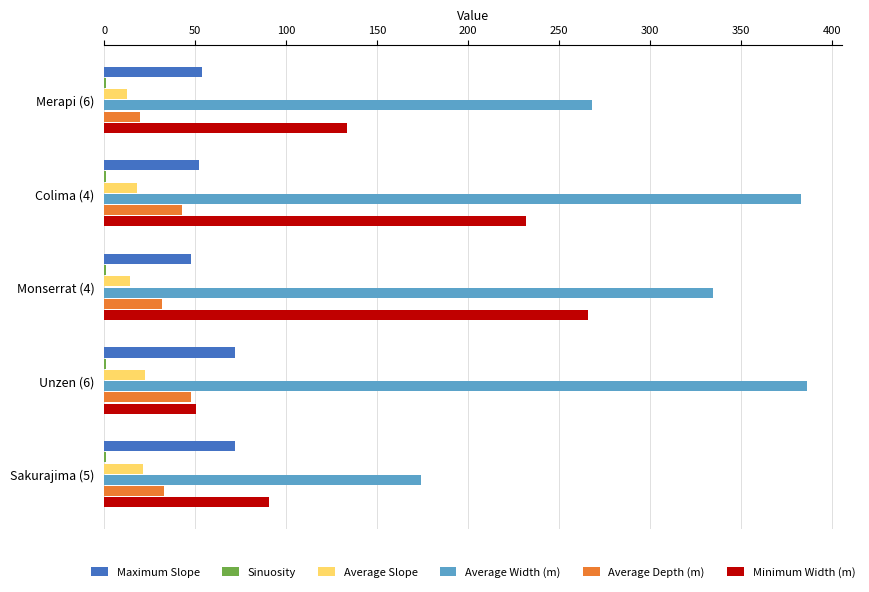

Between Merapi (6) and Unzen (6), which series saw the biggest shift?

Average Width (m)